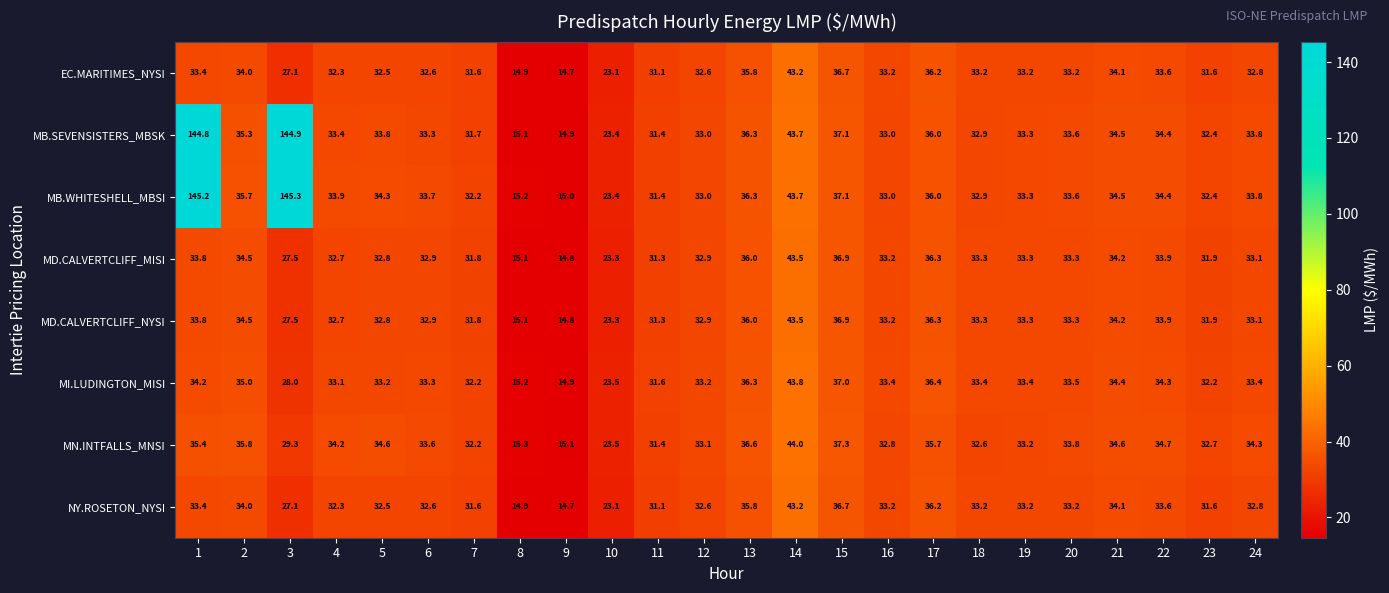

Which series changed the most between 11 and 13?

MN.INTFALLS_MNSI